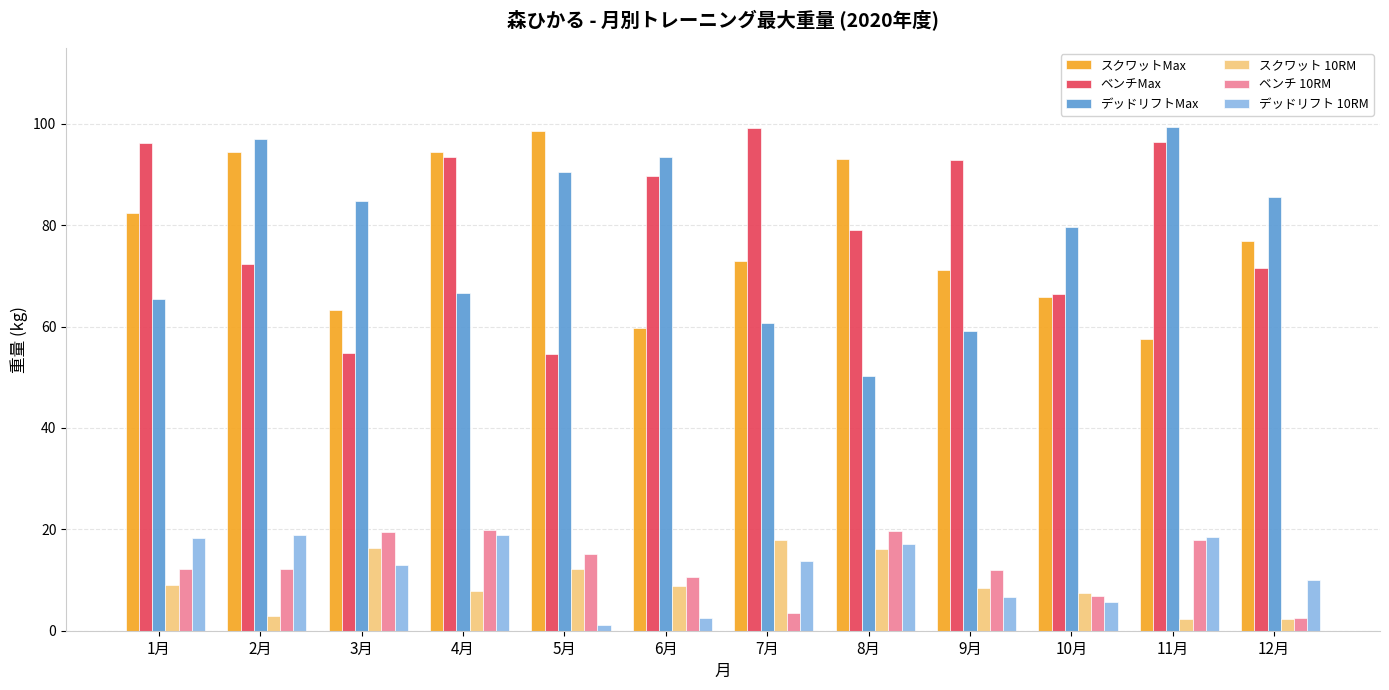

What is the maximum value for デッドリフトMax?

99.3